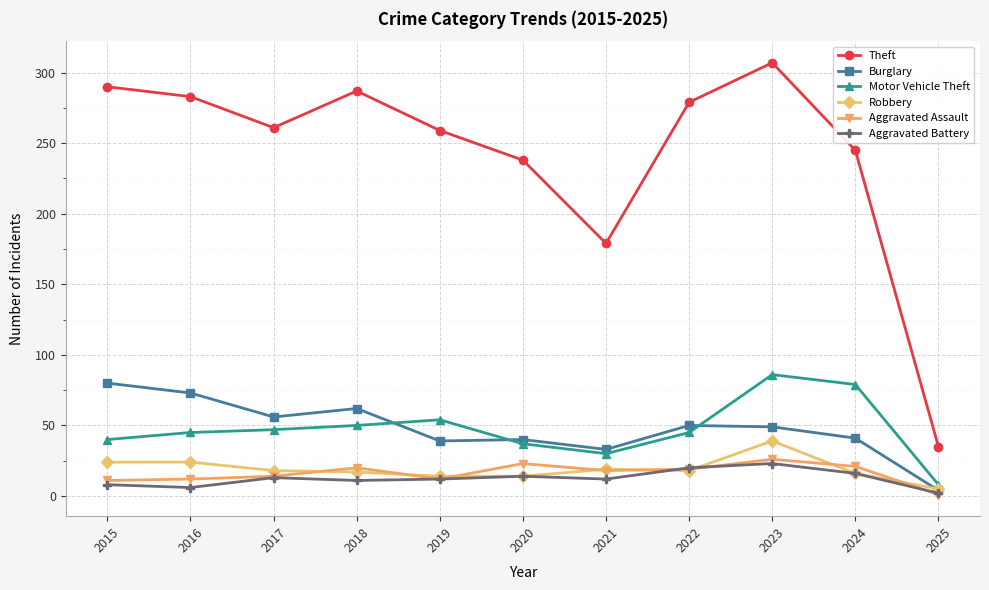

What is the sum of the Aggravated Assault values at 2019 and 2025?

13